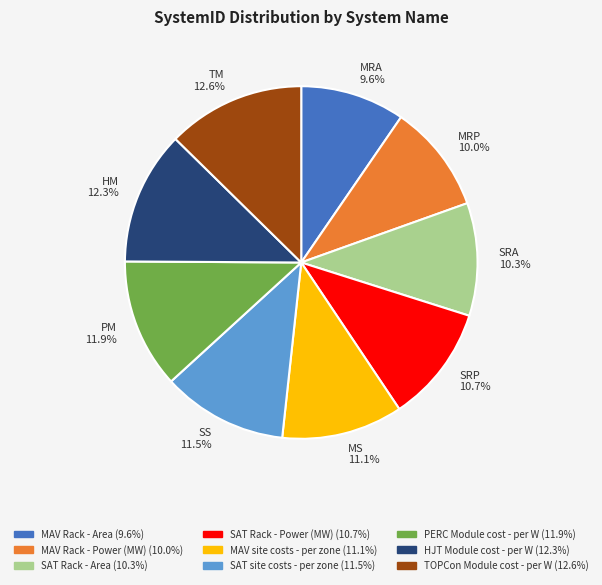

What is the ratio of the value at MAV site costs - per zone to the value at SAT Rack - Power (MW)?

1.0